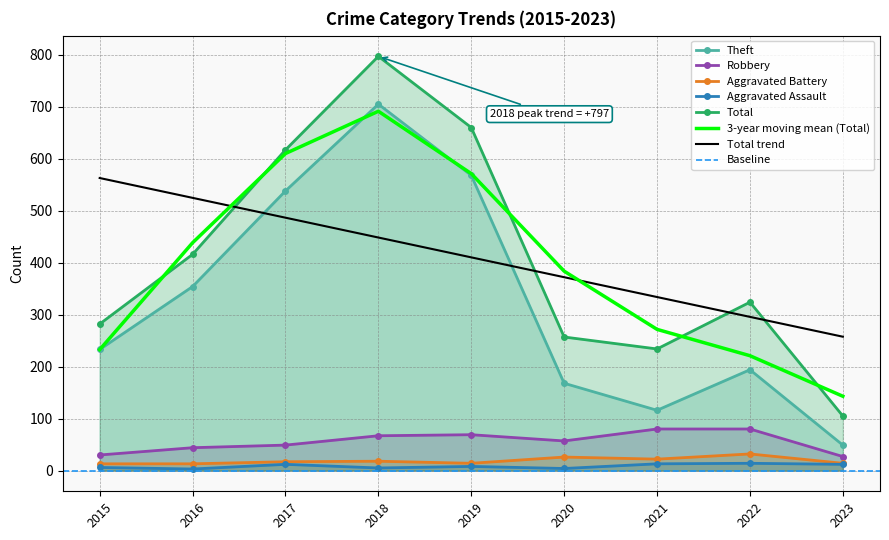

What is the smallest value displayed?

3